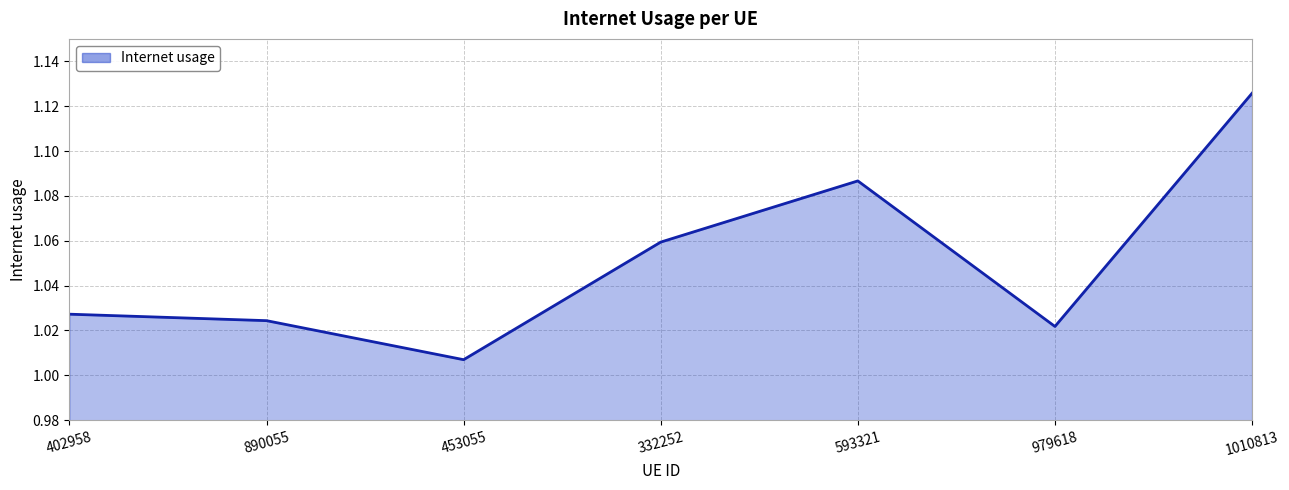

The chart shows a value of 1.5 at 890055. True or false?

False